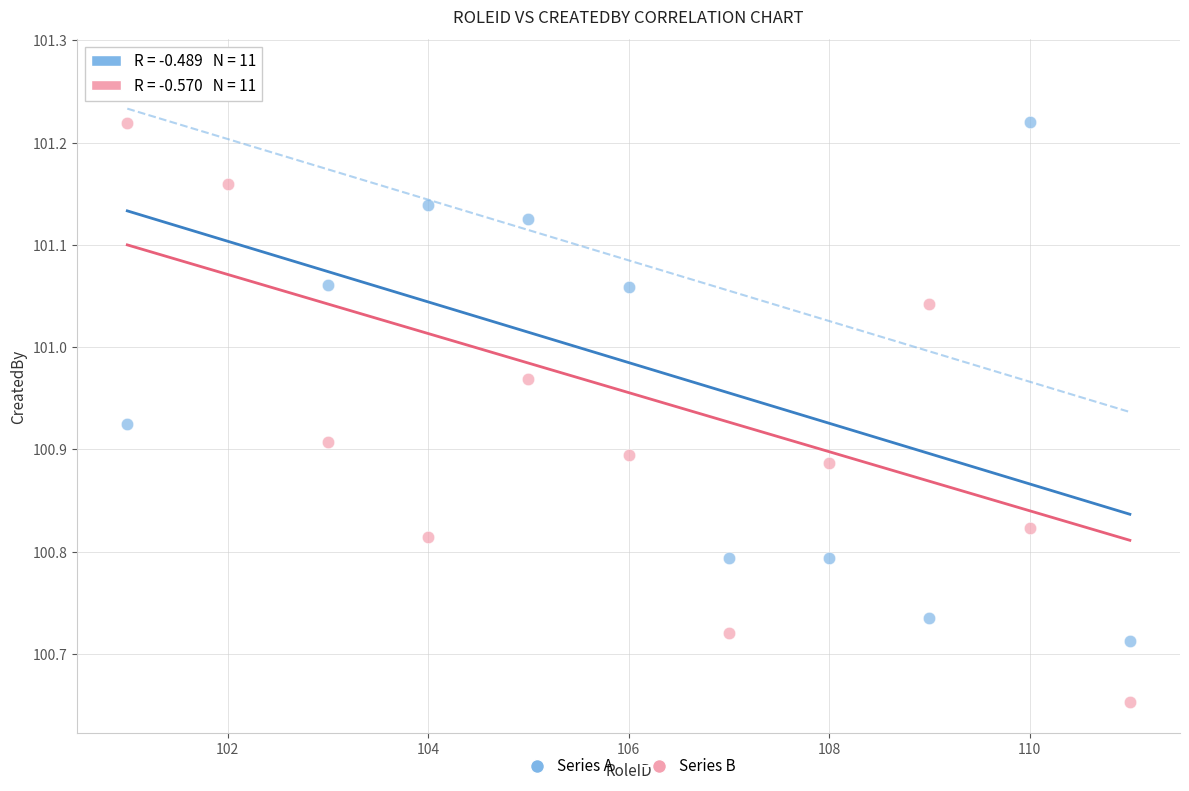

Across all data points, what is the range of X values (max minus min)?

10.0